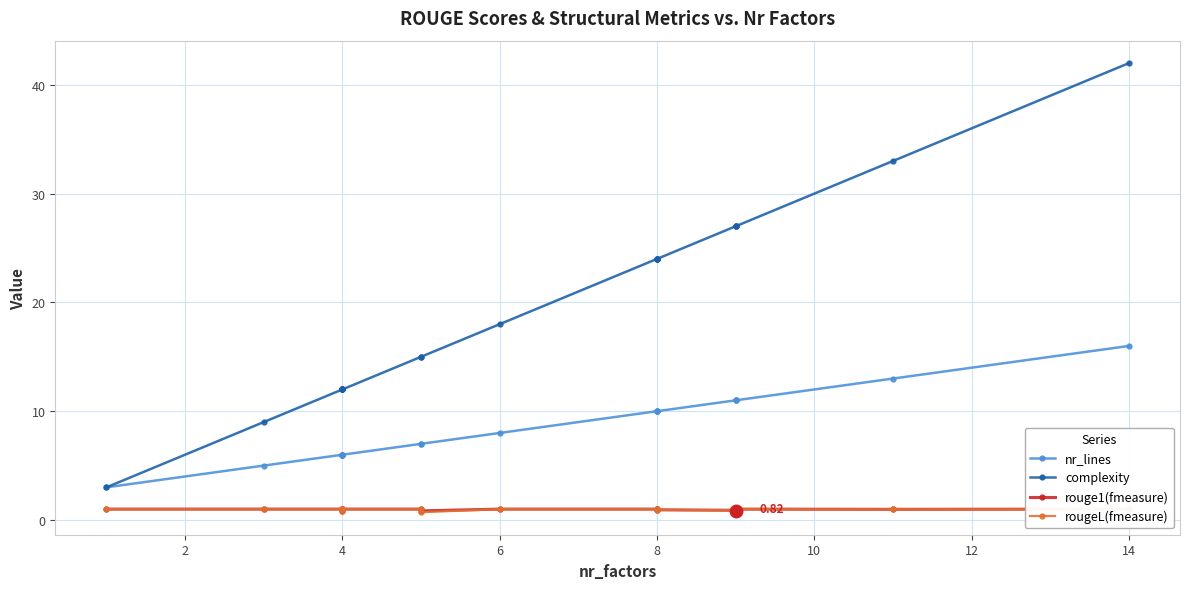

What are all the series names shown in the legend?

nr_lines, complexity, rouge1(fmeasure), rougeL(fmeasure)